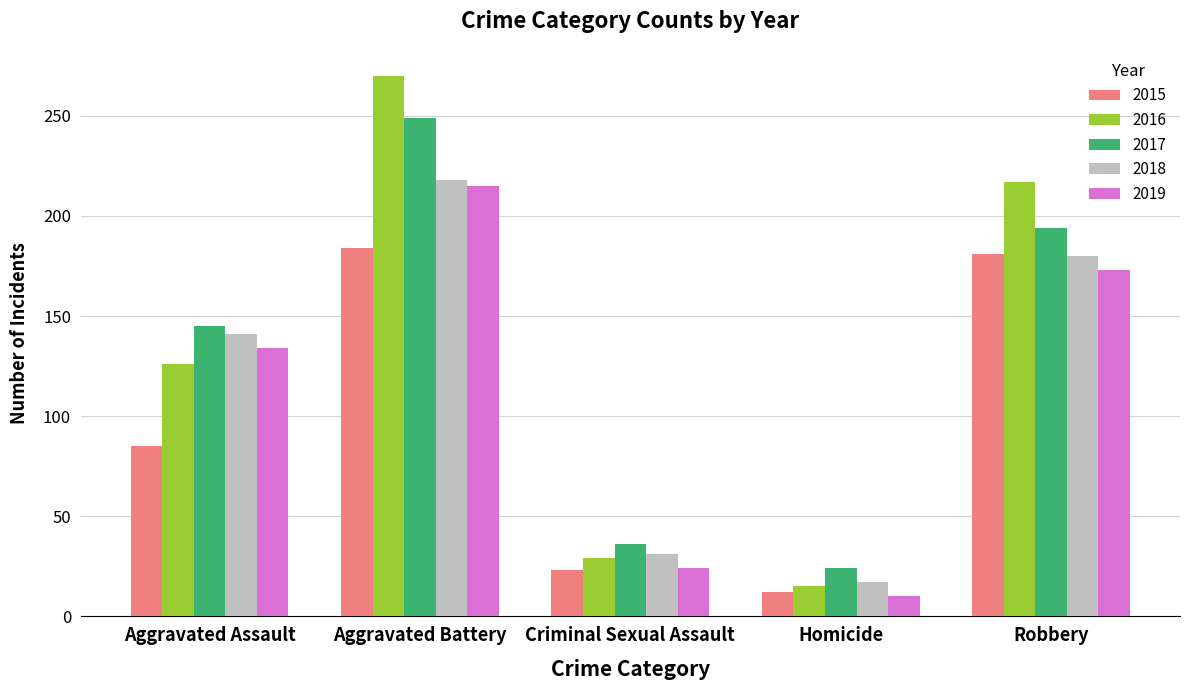

What is the difference between the 2016 values at Aggravated Battery and Homicide?

255